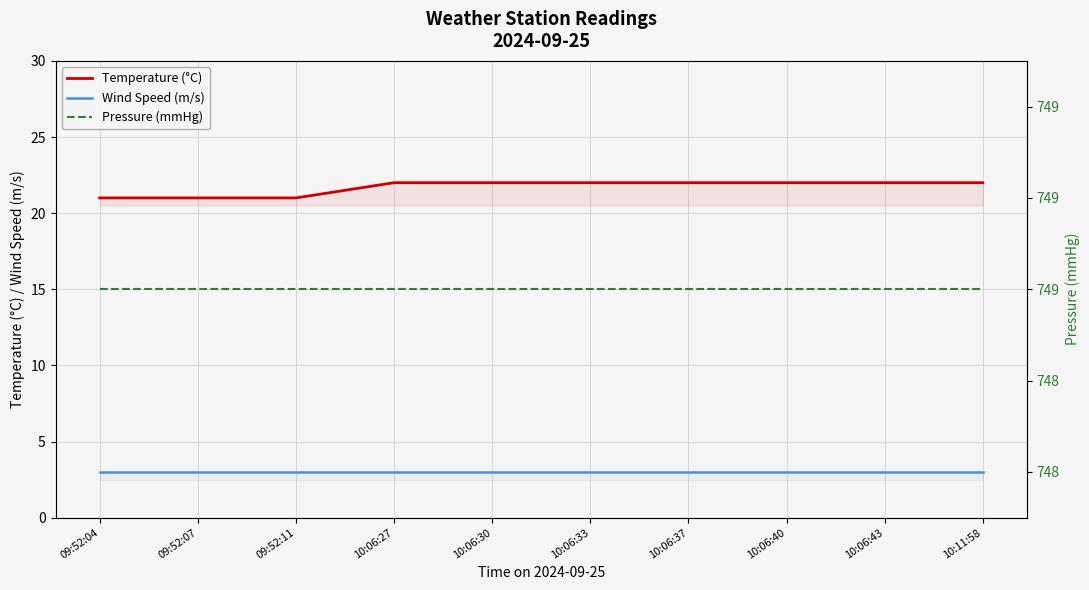

What is the lowest value of the Wind Speed (m/s) series?

3